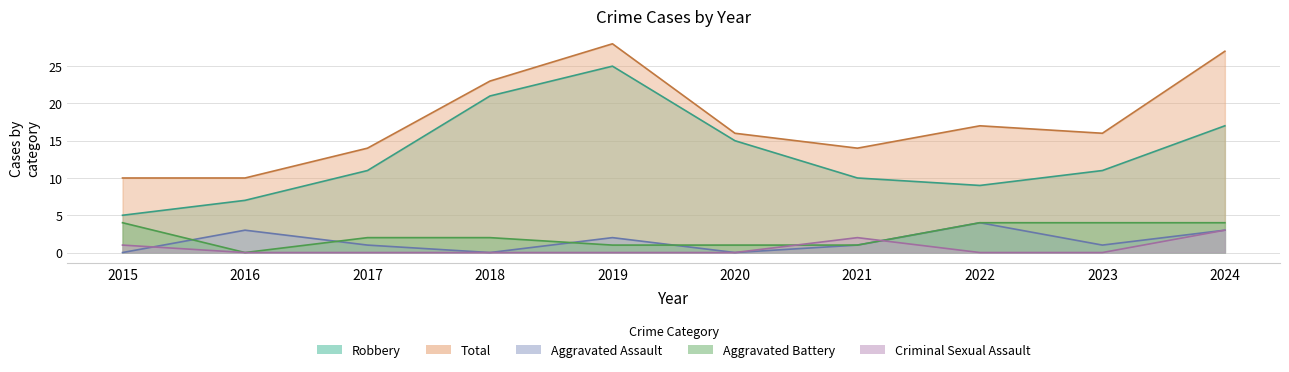

True or false: Total has a value of 16 at 2023.

True